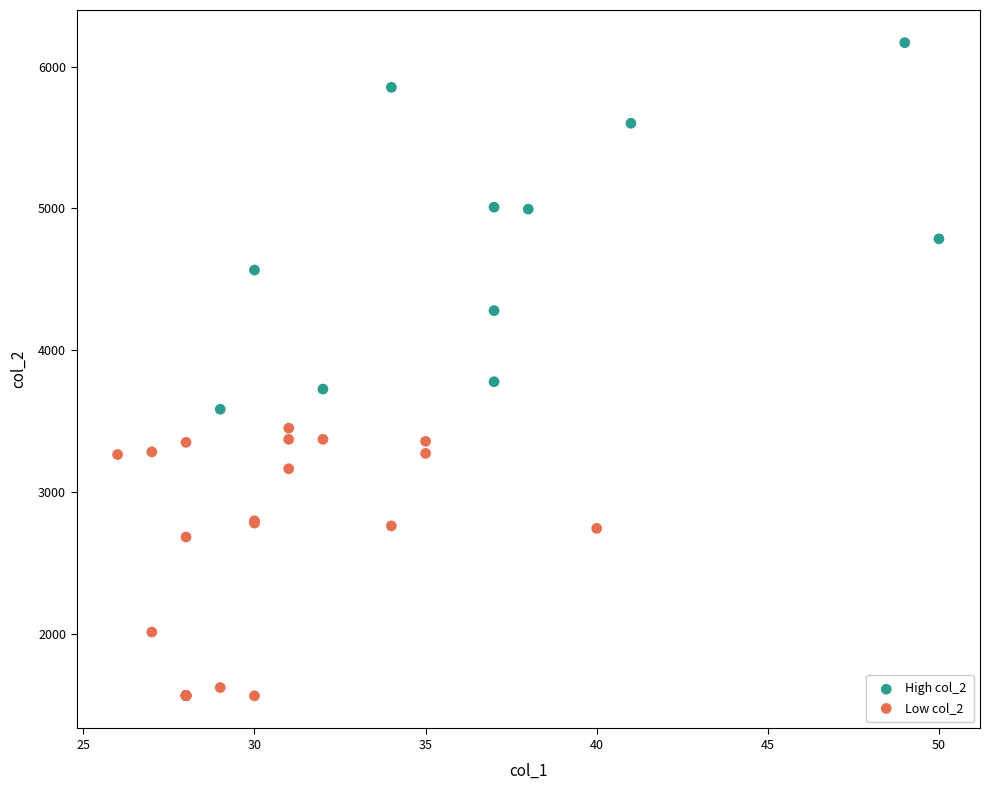

Which series contains the lowest Y value?

Low col_2